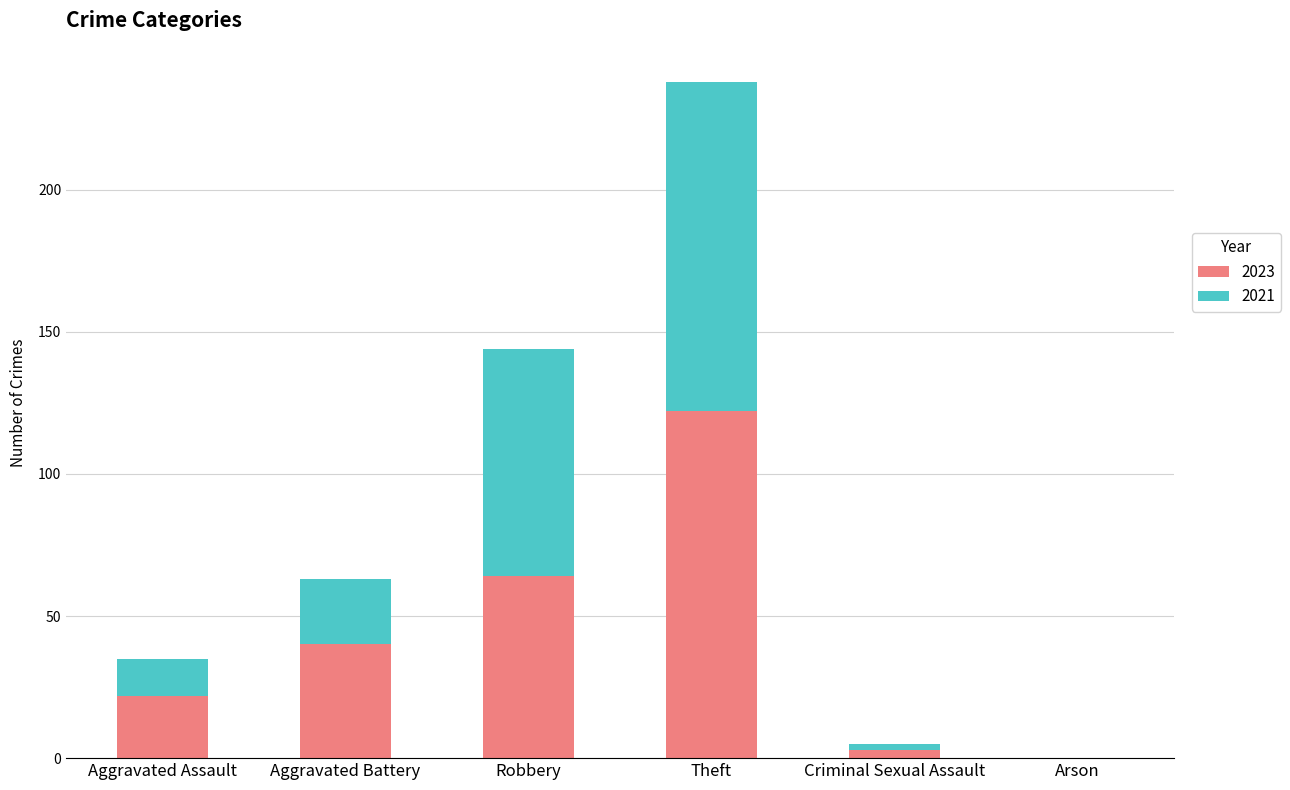

What are all the series names shown in the legend?

2023, 2021